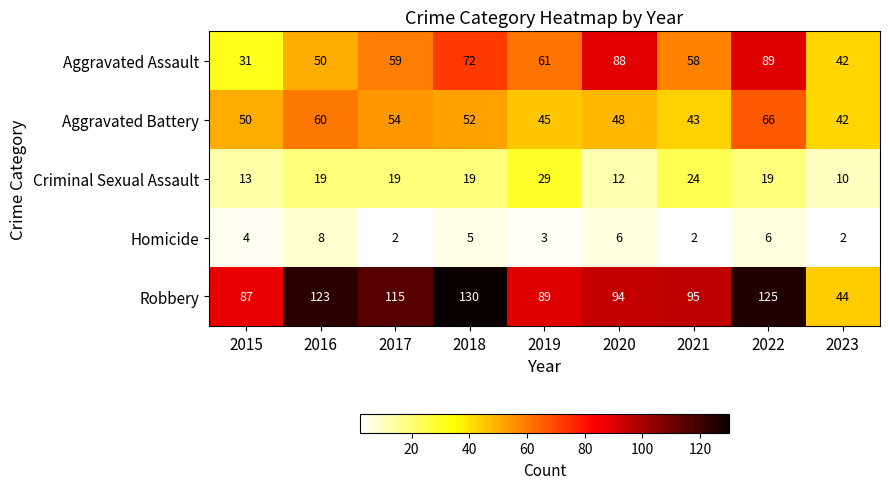

How many Homicide values are between 2 and 6?

8